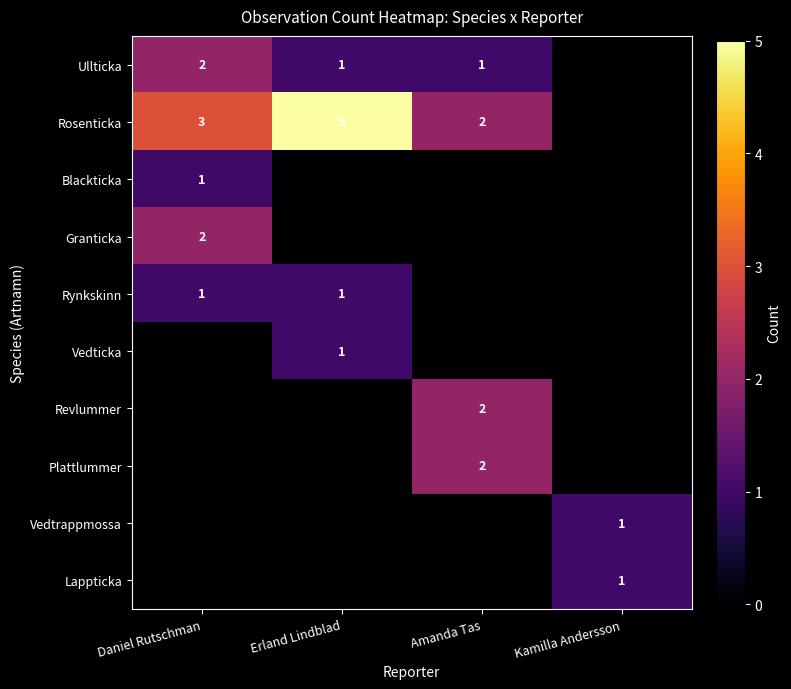

The Revlummer series shows 2 at Amanda Tas. True or false?

True